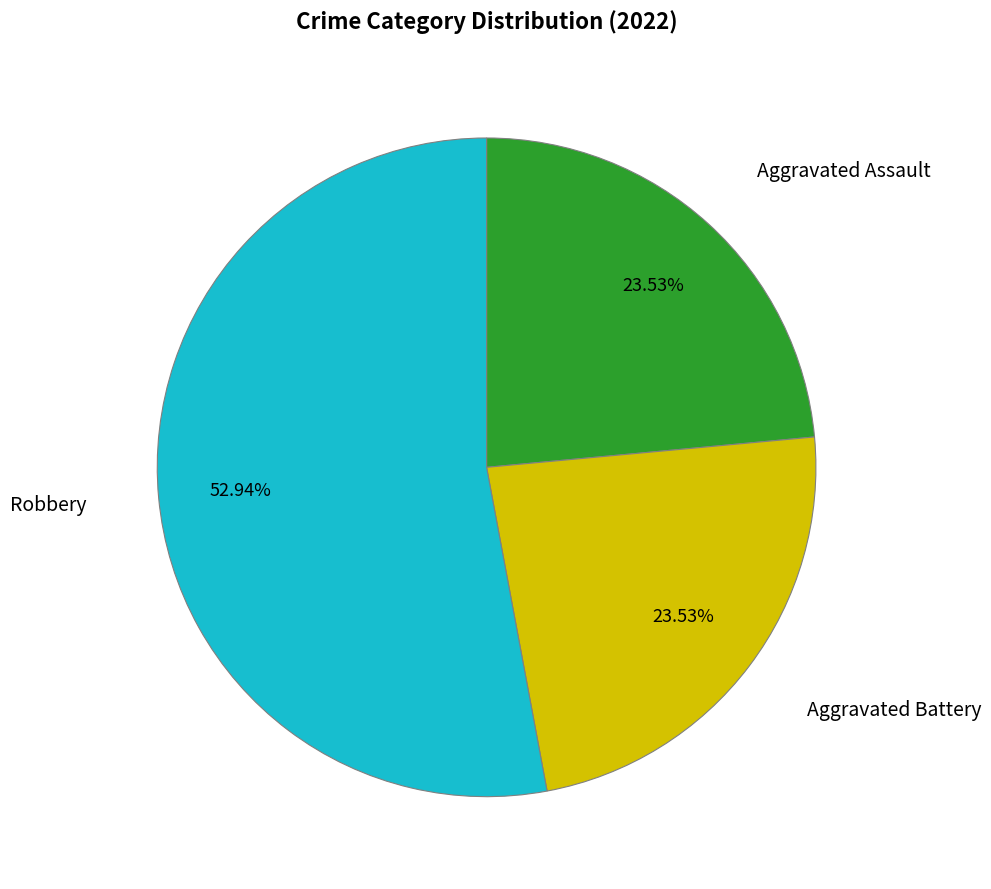

Is there any slice that represents more than half of the pie?

Yes